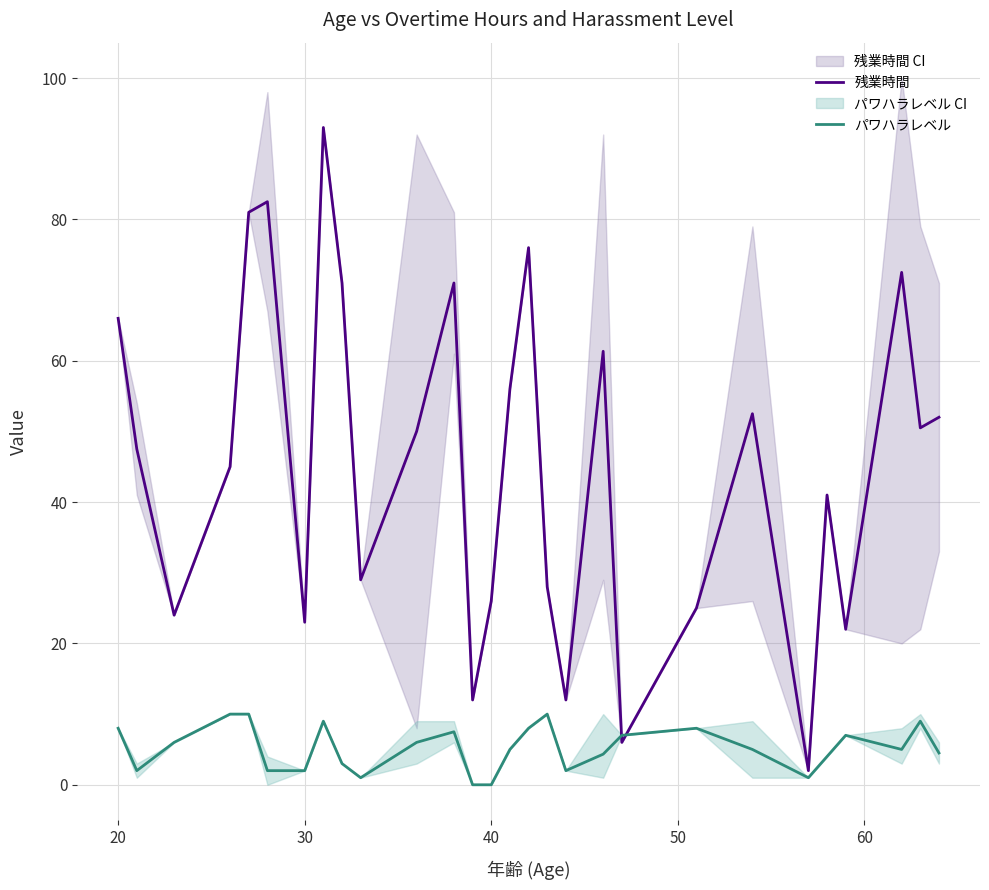

Is it true that パワハラレベル equals 2.0 at 30?

True